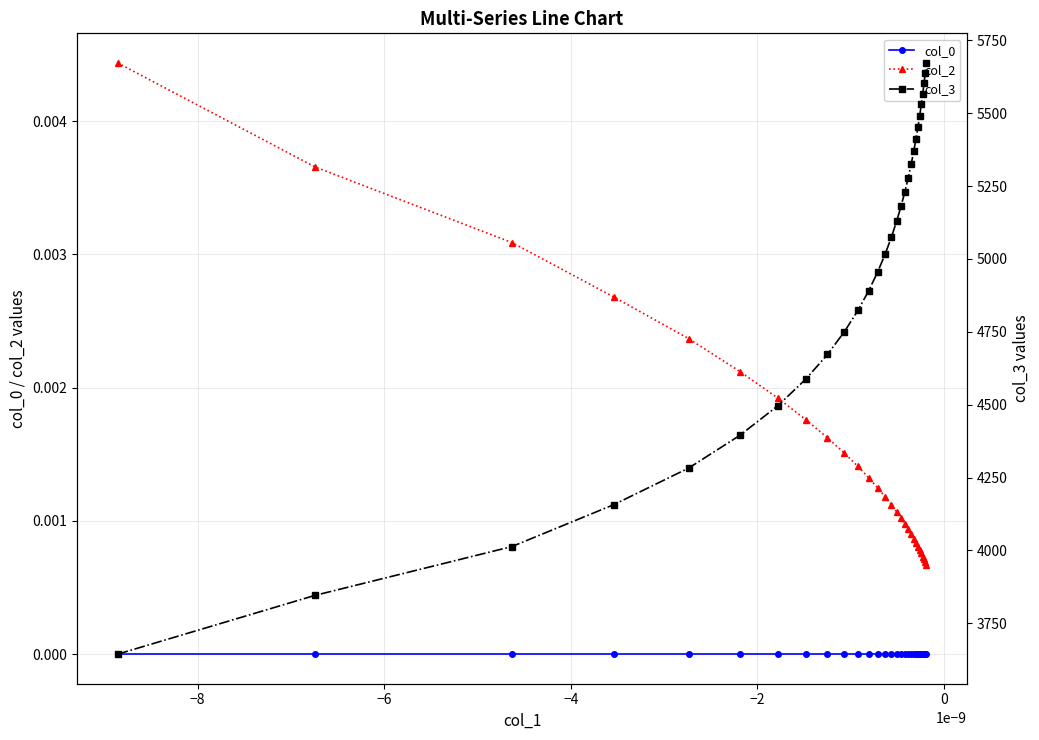

True or false: col_0 and col_2 cross at least once.

False